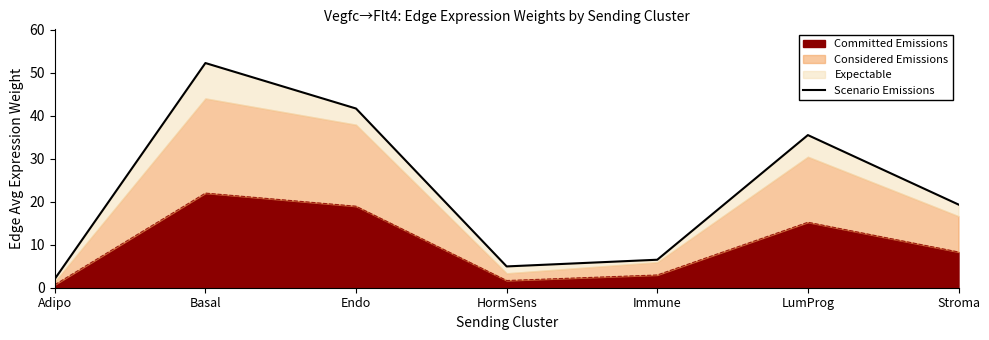

The value of Committed Emissions at HormSens is 1.7. True or false?

True